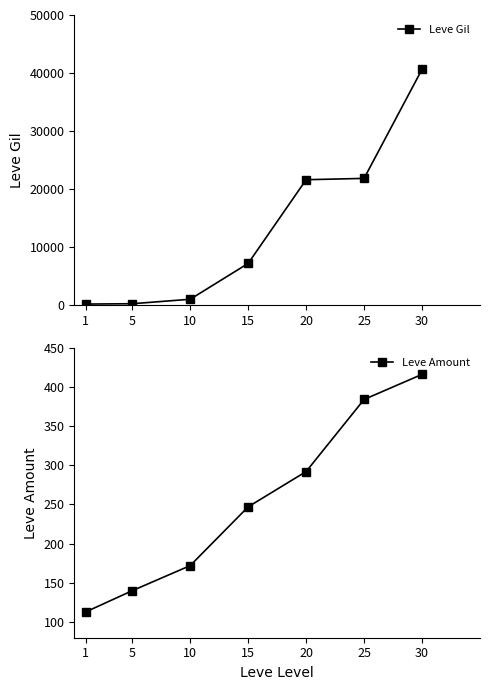

How many values in the Leve Amount series are below 247?

3